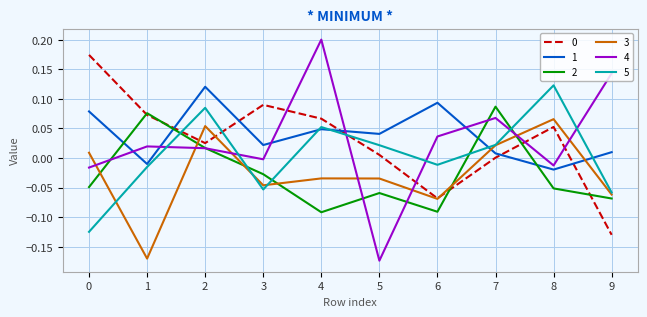

Which series ends up on top after the final intersection of 0 and 1?

1